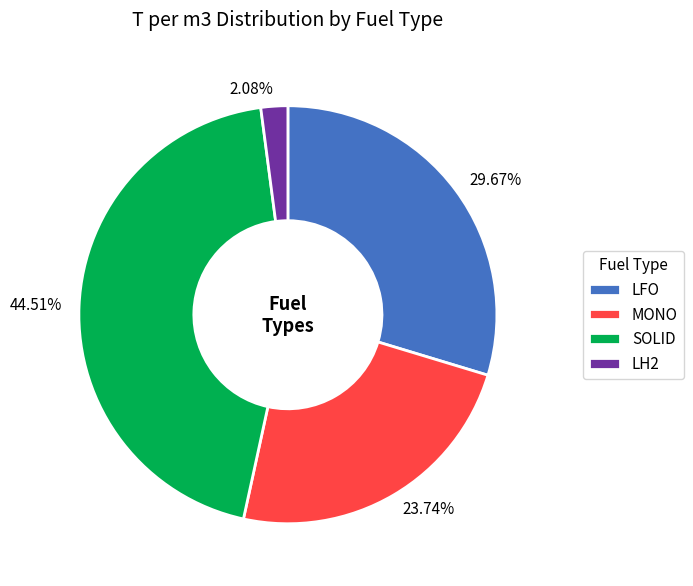

The SOLID slice represents 50% of the pie. True or false?

False